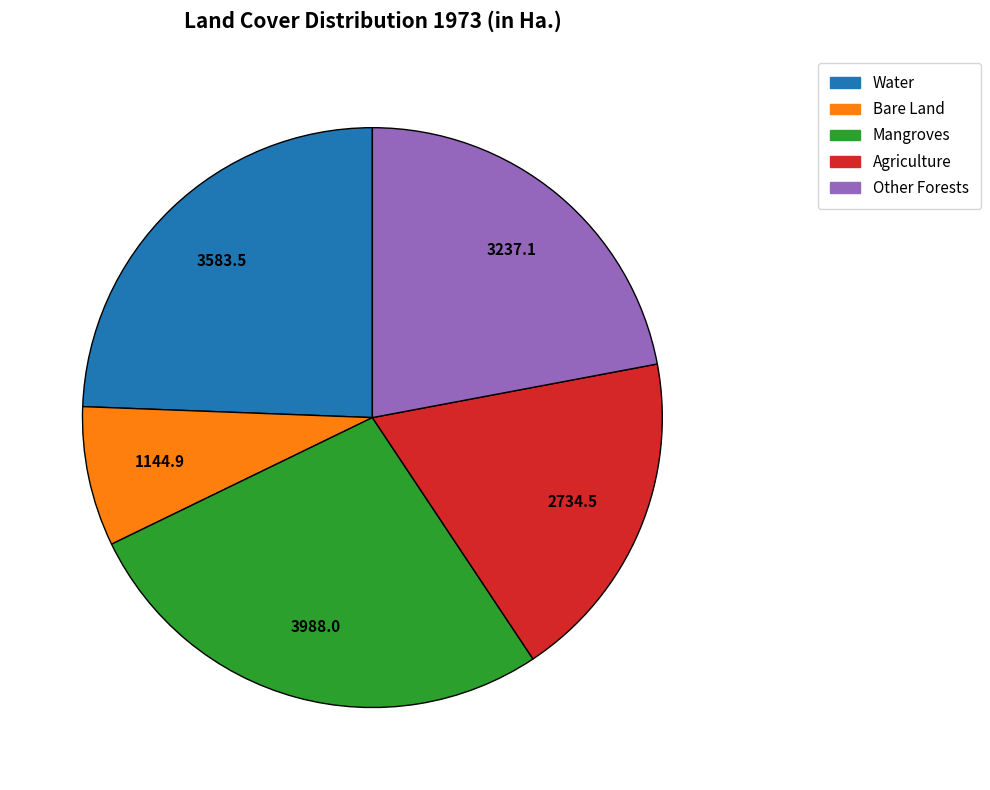

The Water slice represents 15% of the pie. True or false?

False